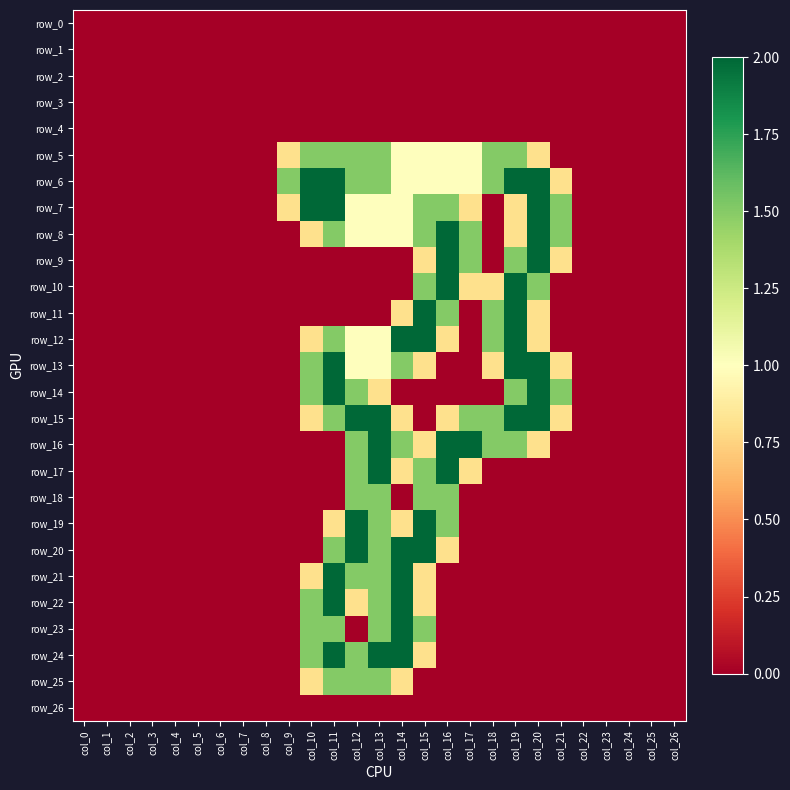

What is the difference between the row_10 values at col_18 and col_9?

0.8